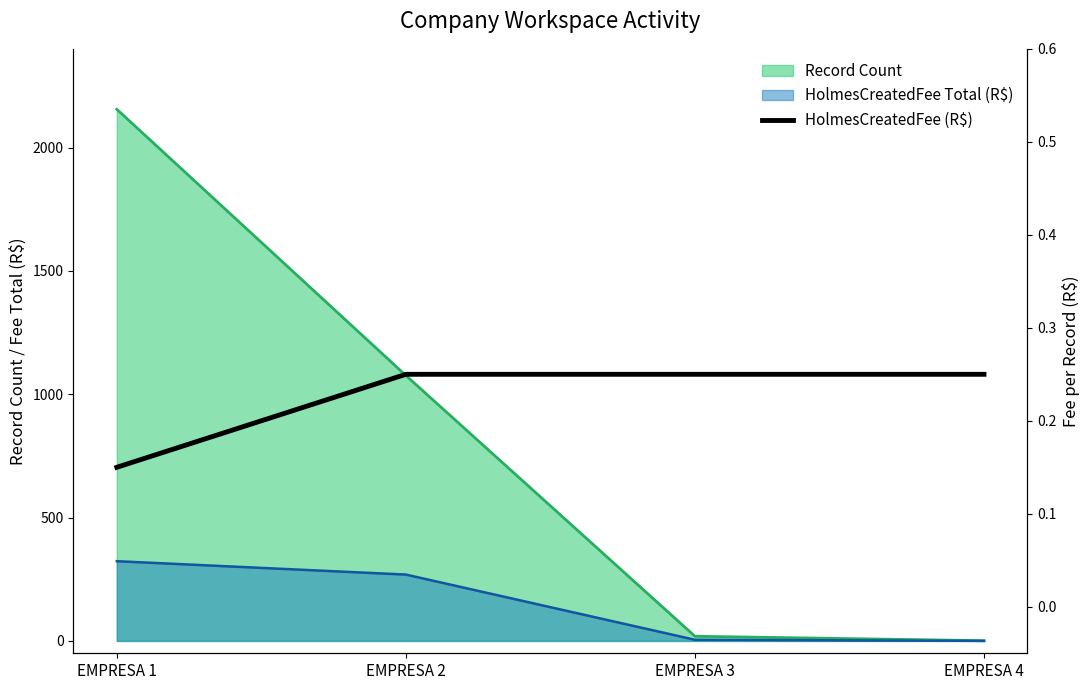

What is the average value?

0.2